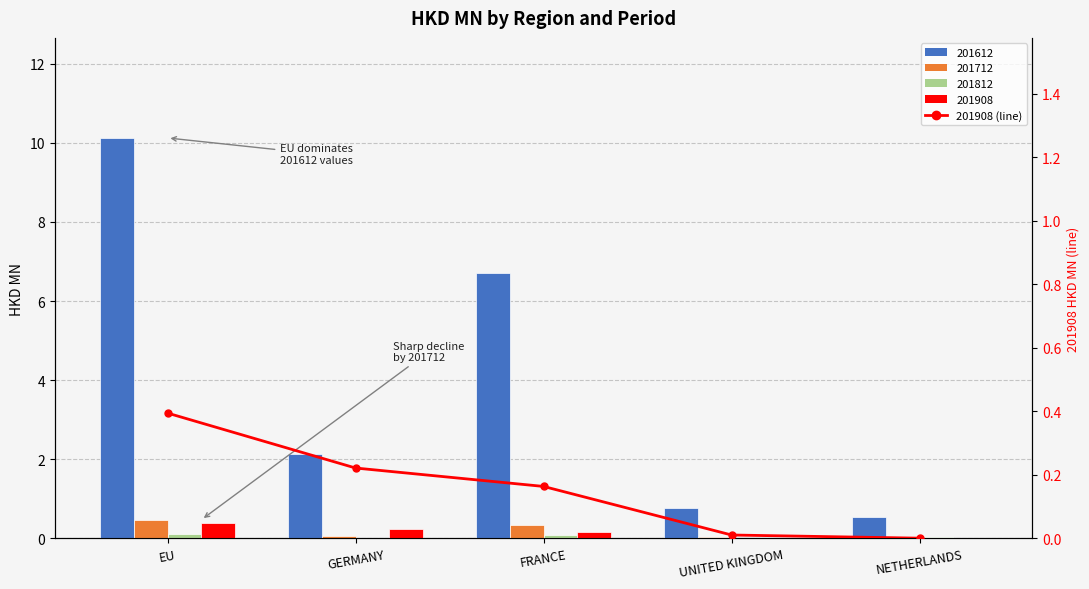

At which label is the value closest to 0?

NETHERLANDS